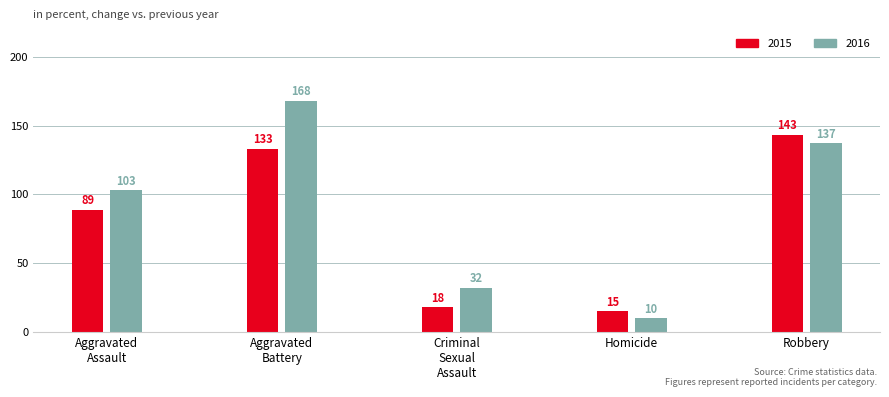

Does the chart contain stacked bars?

No